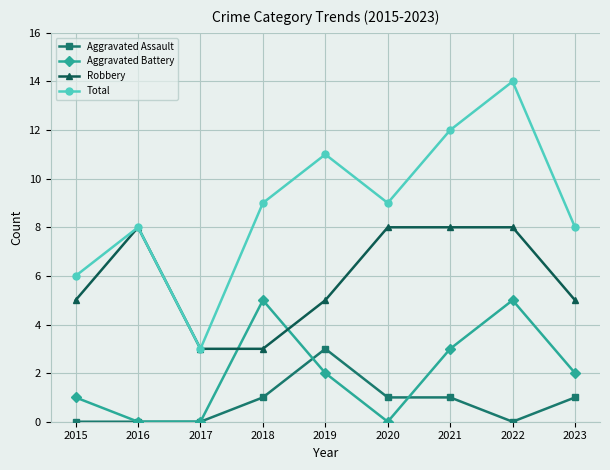

How many series are shown in this chart?

4